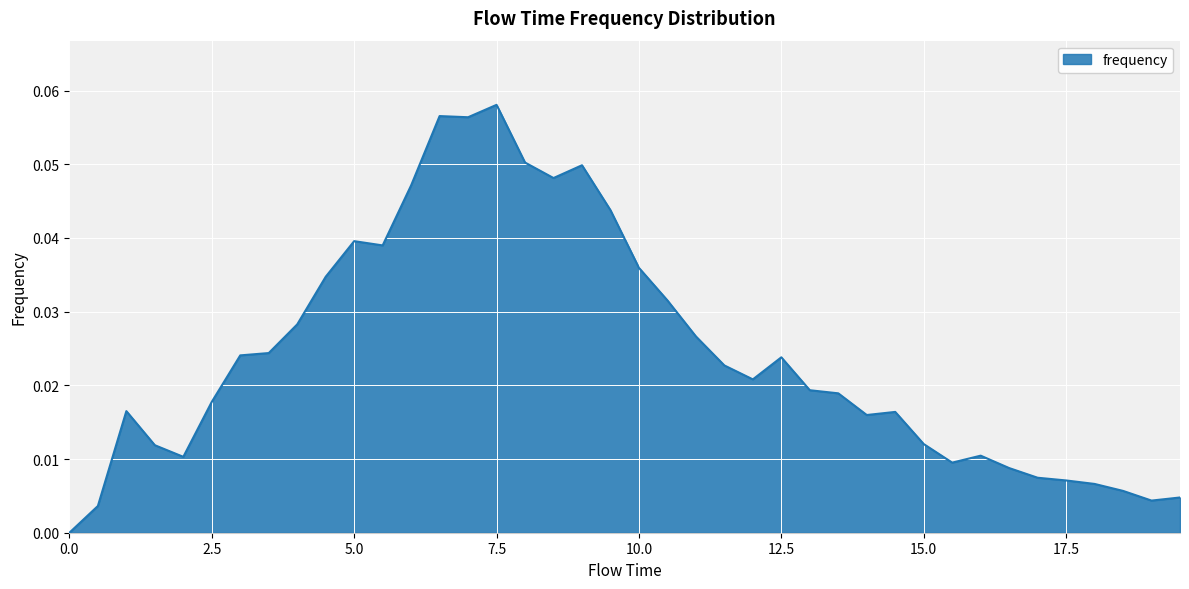

How many lines are shown in the chart?

1